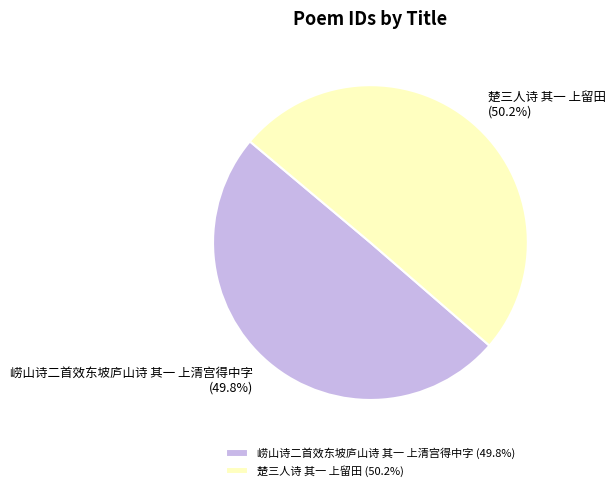

To the nearest percent, what percentage of the pie is 崂山诗二首效东坡庐山诗 其一 上清宫得中字?

50%